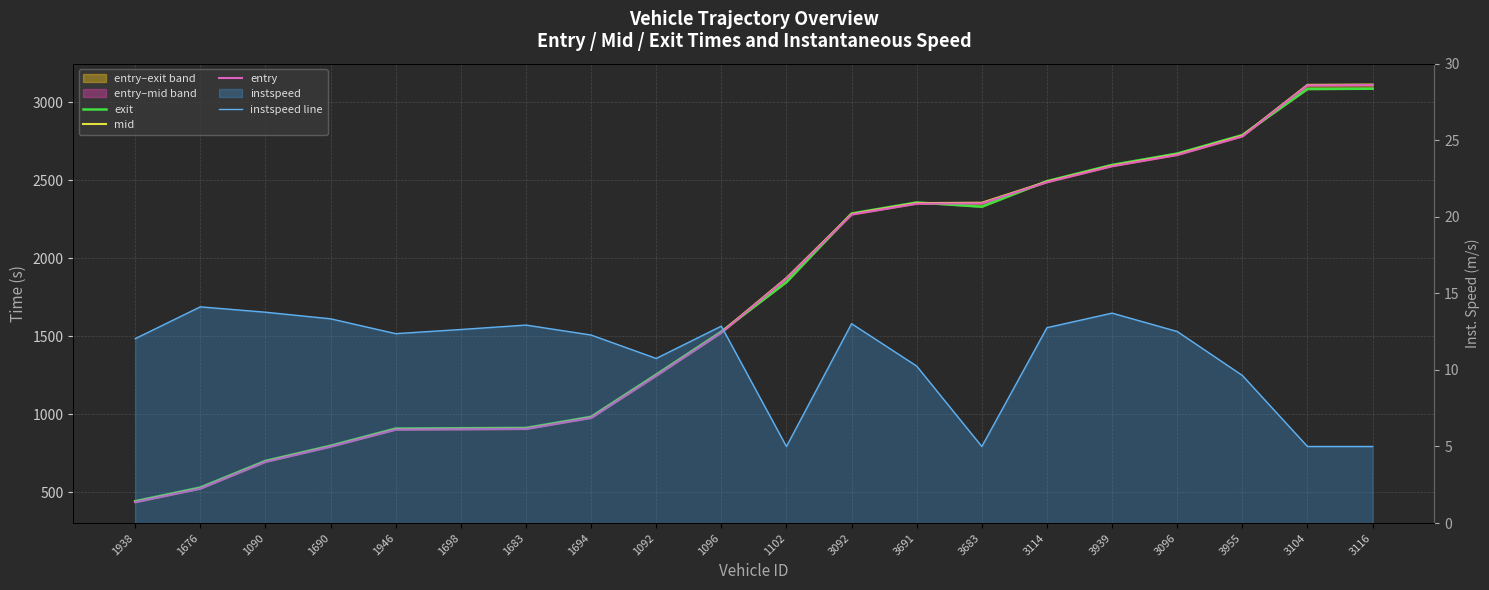

At 1676, list the series in order from smallest to largest.

instspeed line, entry, mid, exit